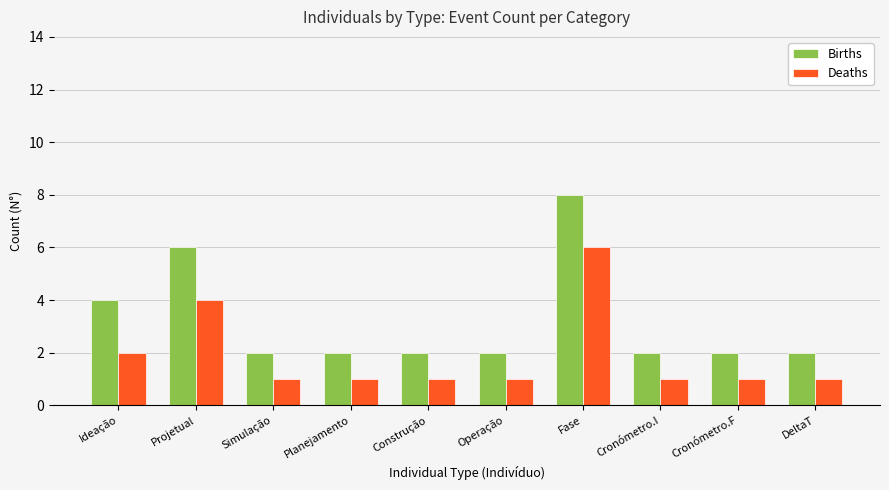

Which series has the widest spread of values?

Births